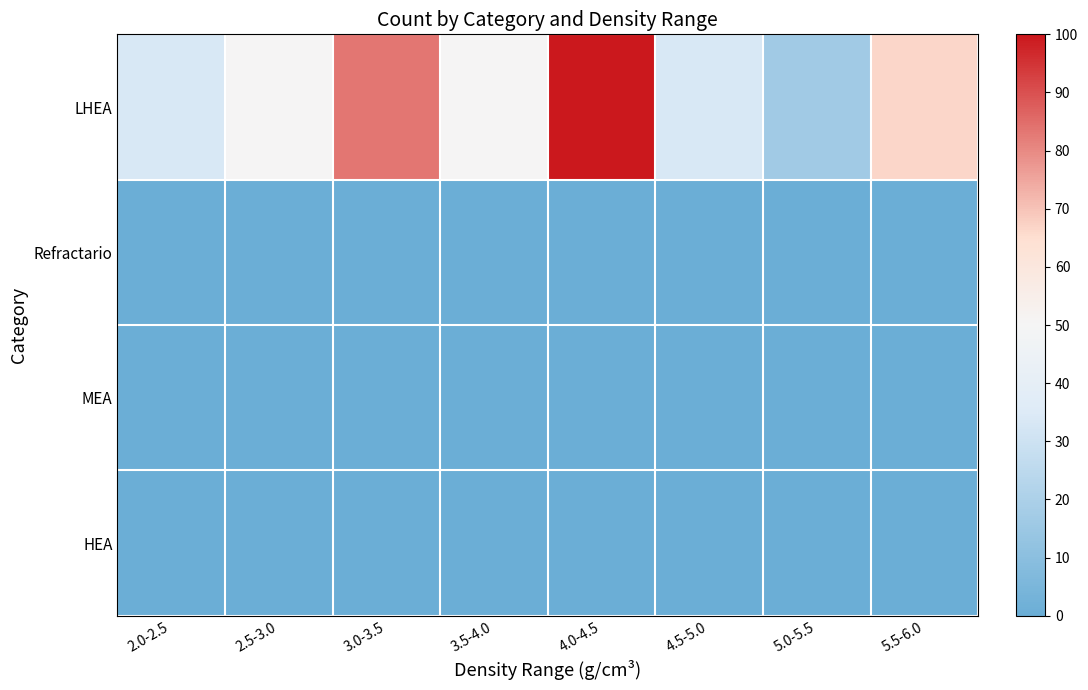

At 4.0-4.5, list the series in order from largest to smallest.

LHEA, Refractario, MEA, HEA